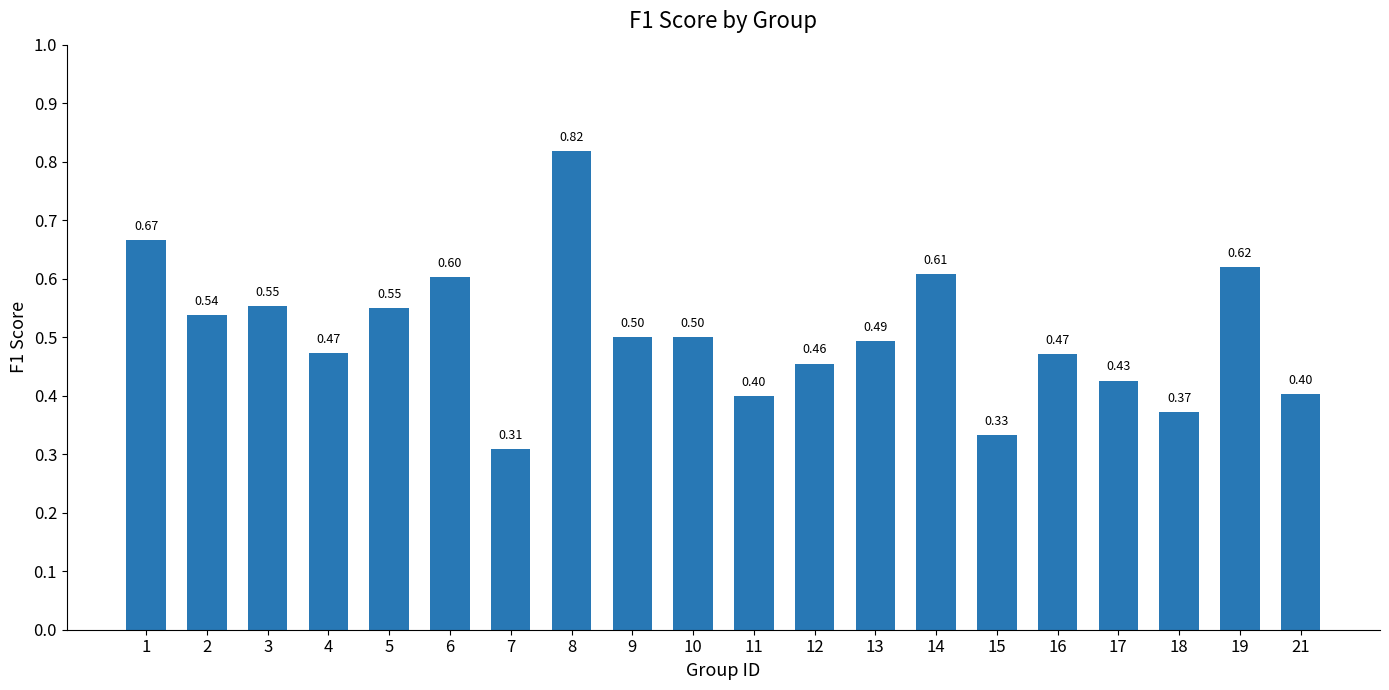

What is the value of the 11th bar from the left?

0.4